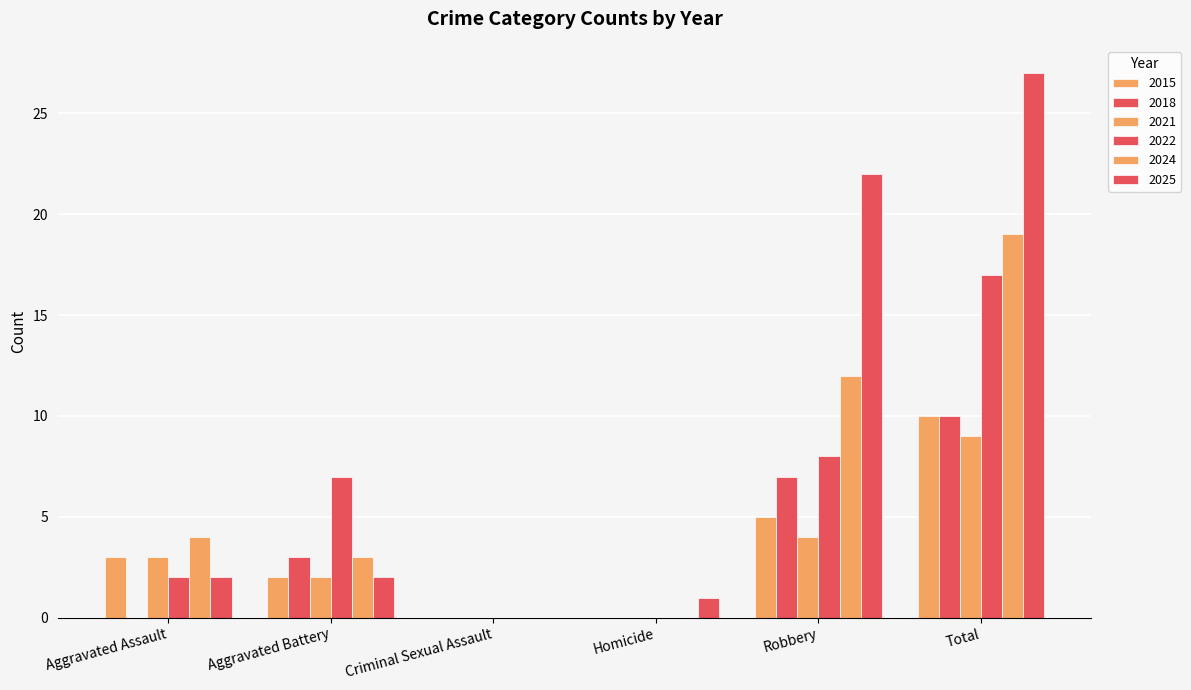

Between Criminal Sexual Assault and Homicide, which is larger?

Criminal Sexual Assault